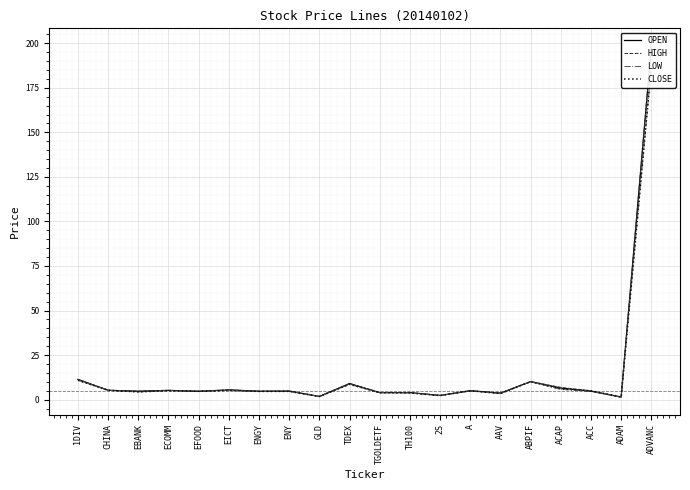

Count the number of categories in the chart.

20